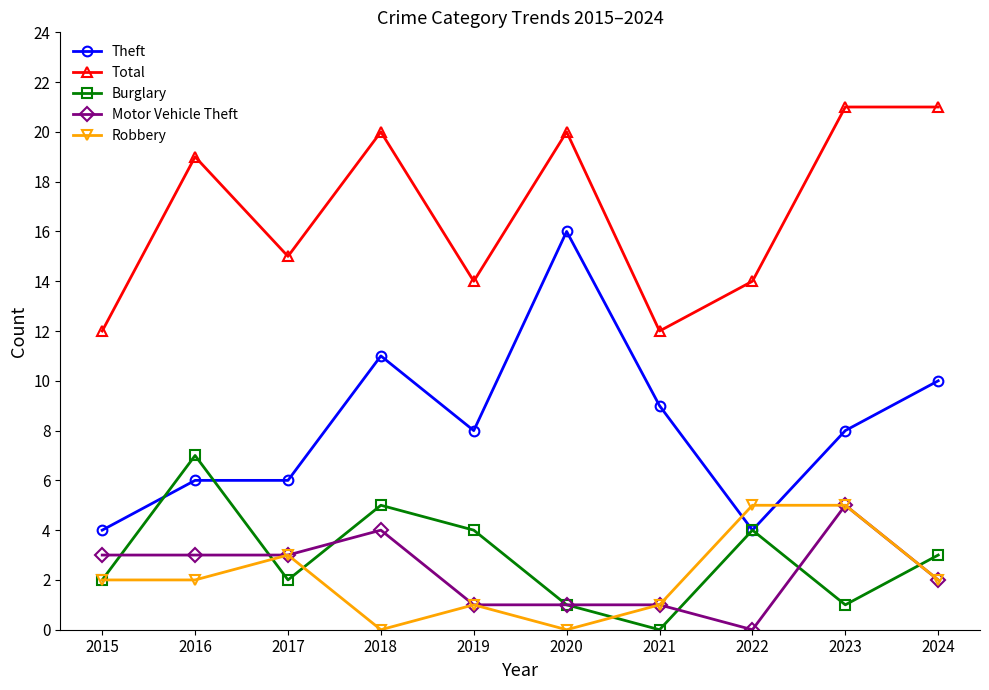

Which category has the highest value in the Burglary series?

2016